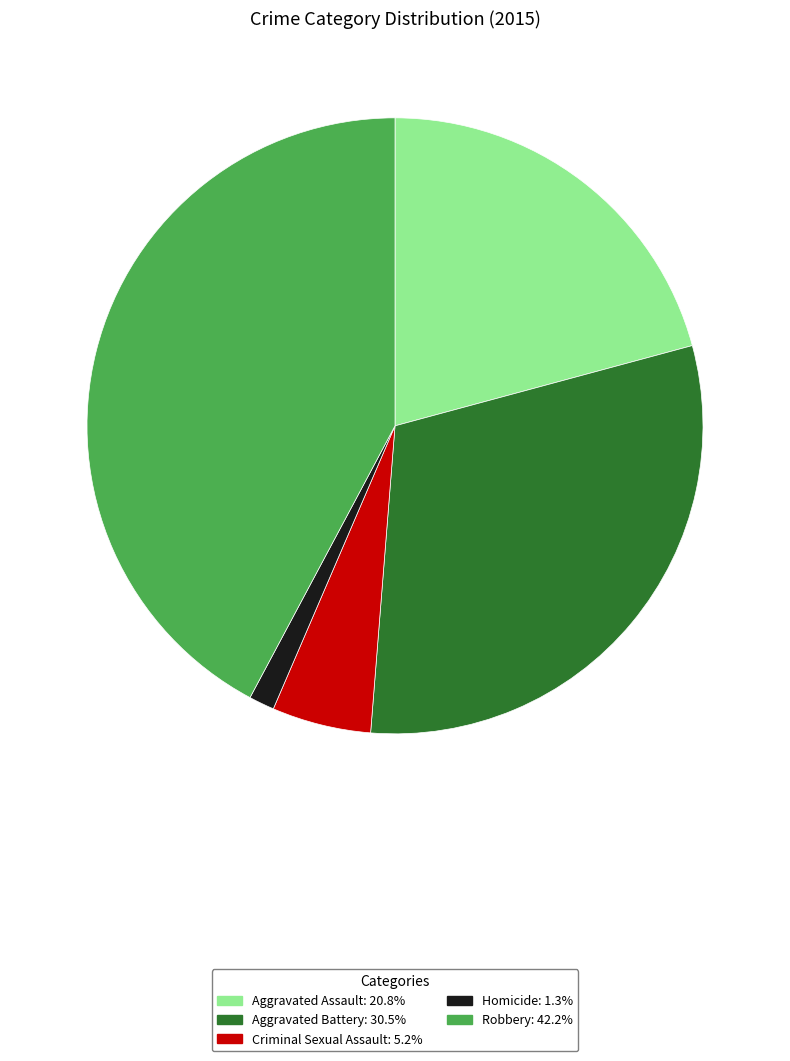

What is the ratio of the value at Aggravated Battery to the value at Robbery?

0.7